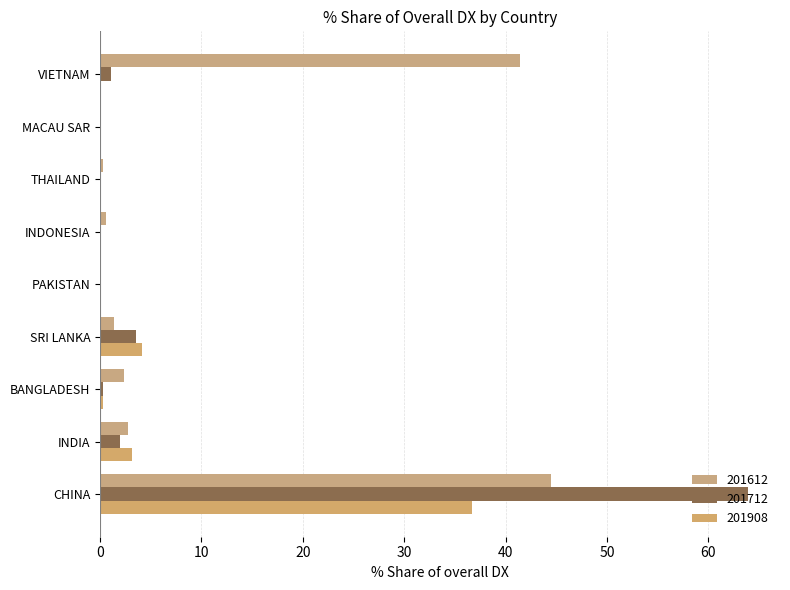

Reading left to right, list all the values displayed in this chart.

201612: CHINA=44.5	INDIA=2.7	BANGLADESH=2.3	SRI LANKA=1.4	PAKISTAN=0.1	INDONESIA=0.5	THAILAND=0.2	MACAU SAR=0.1	VIETNAM=41.4
201712: CHINA=63.9	INDIA=2.0	BANGLADESH=0.3	SRI LANKA=3.6	PAKISTAN=0.0	INDONESIA=0.0	THAILAND=0.0	MACAU SAR=0.0	VIETNAM=1.1
201908: CHINA=36.7	INDIA=3.1	BANGLADESH=0.2	SRI LANKA=4.1	PAKISTAN=0.0	INDONESIA=0.0	THAILAND=0.0	MACAU SAR=0.0	VIETNAM=0.0